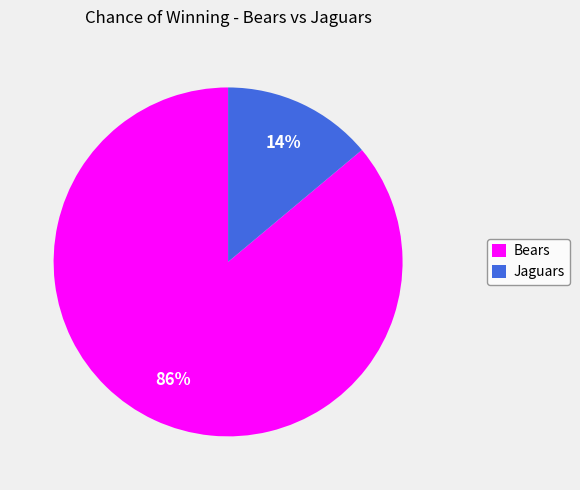

Is it true that Bears is 86% of the pie?

True